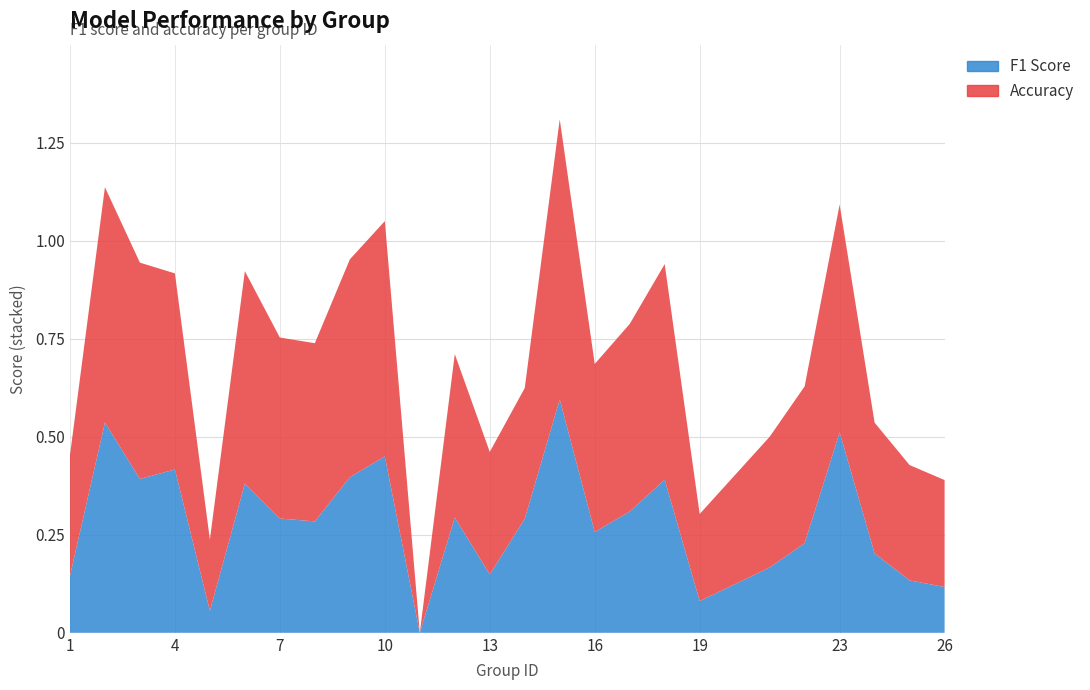

Reading left to right, what are all the values shown in this chart?

f1: 1=0.1	2=0.5	3=0.4	4=0.4	5=0.1	6=0.4	7=0.3	8=0.3	9=0.4	10=0.5	11=0.0	12=0.3	13=0.1	14=0.3	15=0.6	16=0.3	17=0.3	18=0.4	19=0.1	21=0.2	22=0.2	23=0.5	24=0.2	25=0.1	26=0.1
accuracy: 1=0.3	2=0.6	3=0.6	4=0.5	5=0.2	6=0.5	7=0.5	8=0.5	9=0.6	10=0.6	11=0.0	12=0.4	13=0.3	14=0.3	15=0.7	16=0.4	17=0.5	18=0.6	19=0.2	21=0.3	22=0.4	23=0.6	24=0.3	25=0.3	26=0.3